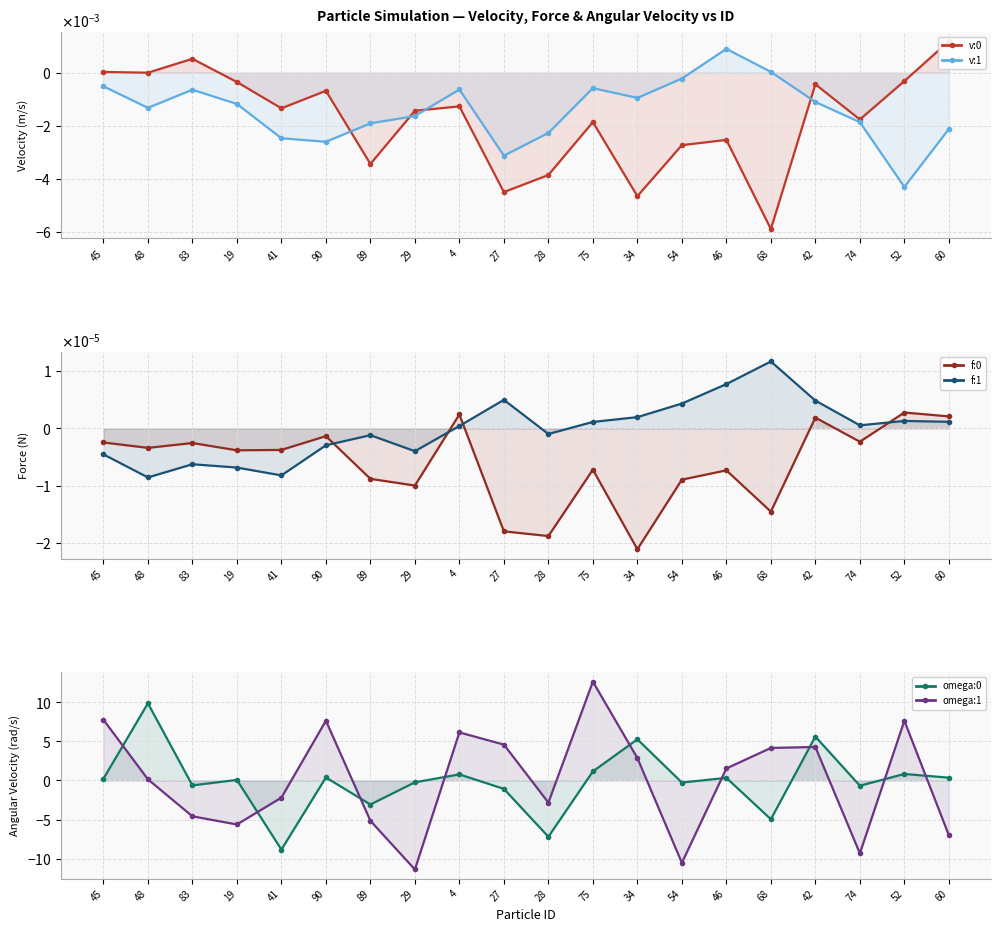

What is the total value across all series at 28?

-10.1